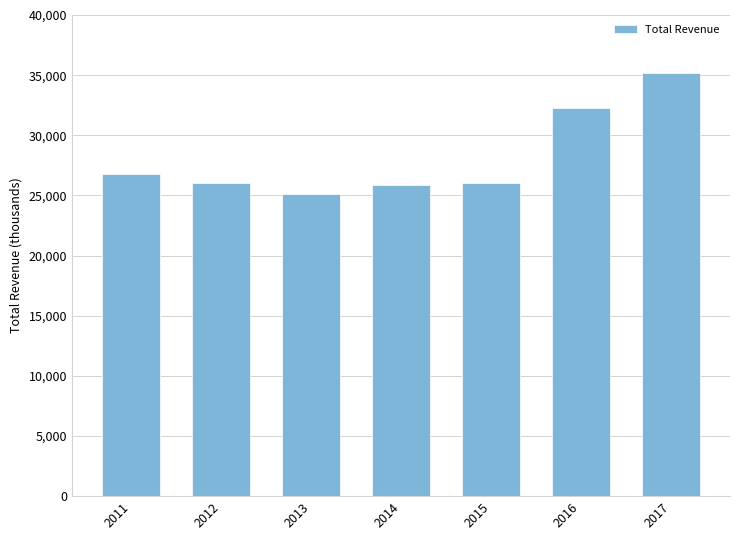

What is the minimum value shown in the chart?

25100